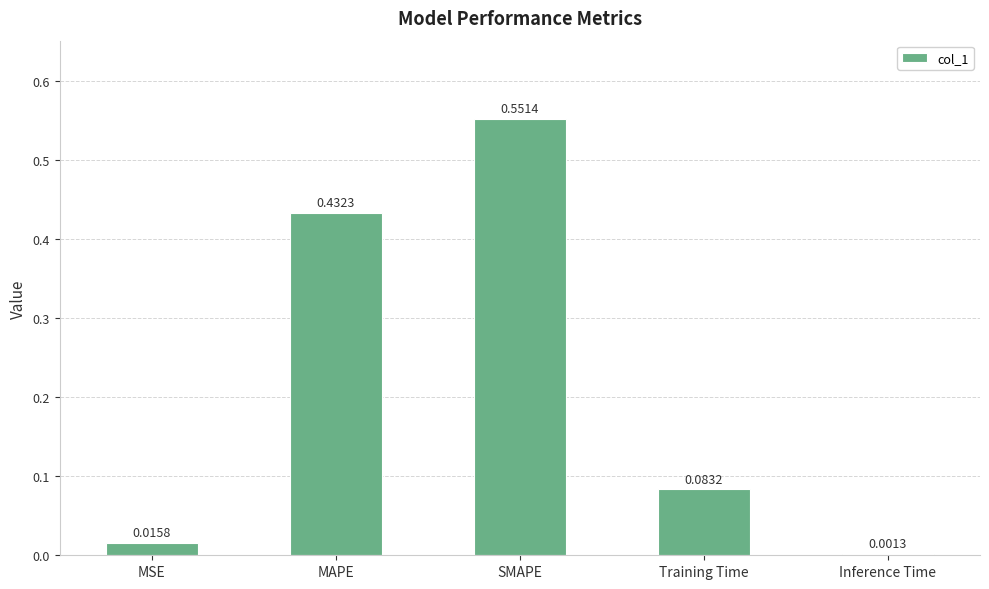

What is the sum of all values?

1.1